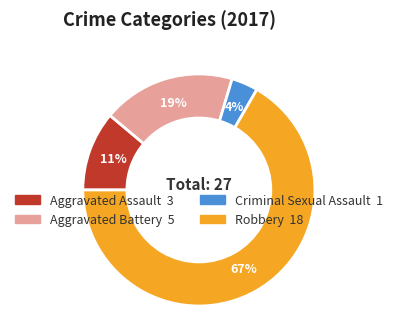

Rank the categories by value from highest to lowest.

Robbery, Aggravated Battery, Aggravated Assault, Criminal Sexual Assault